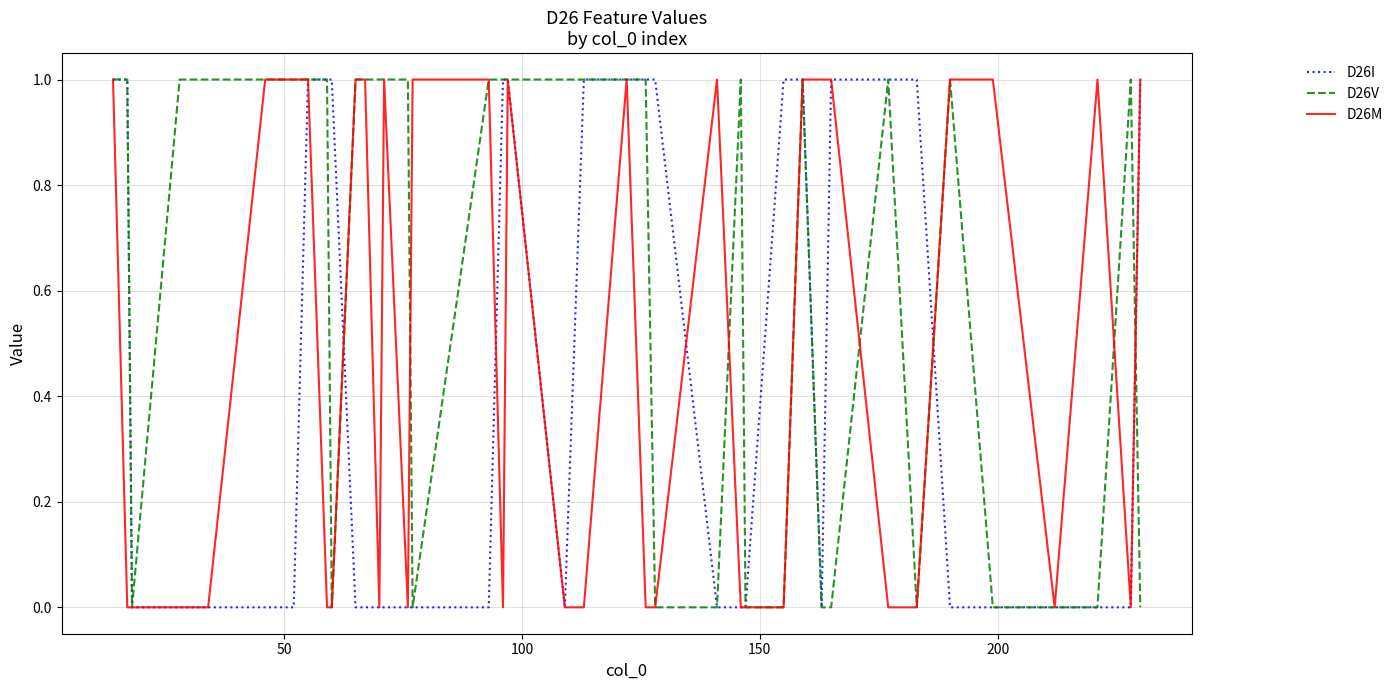

Rank the series by their average value, from highest to lowest.

D26V, D26M, D26I